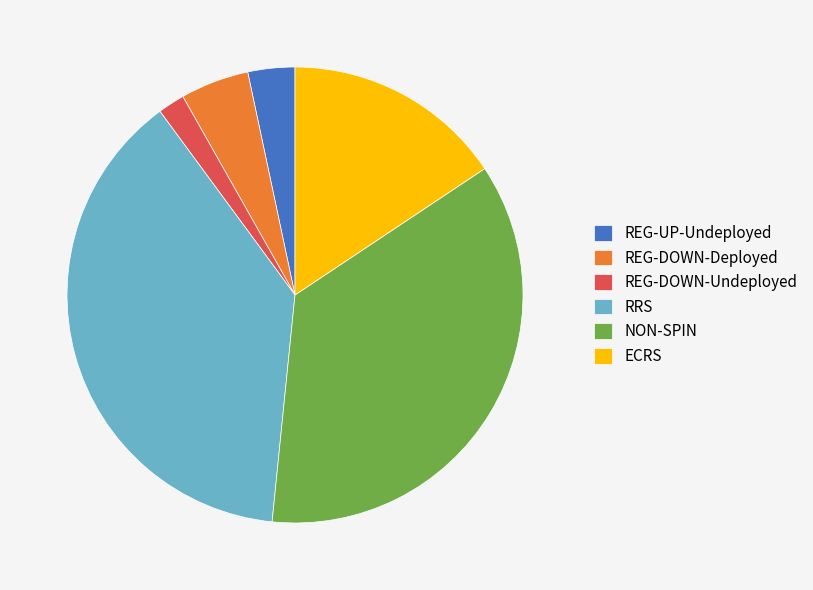

How many segments does this pie chart have?

6